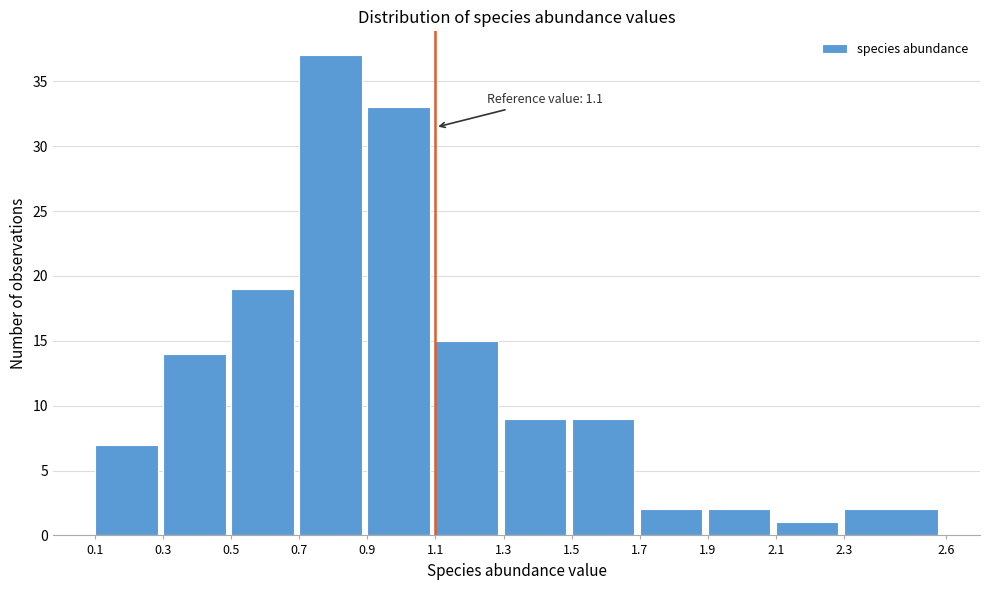

Over which range of the x-axis is the bar tallest?

0.7 to 0.9